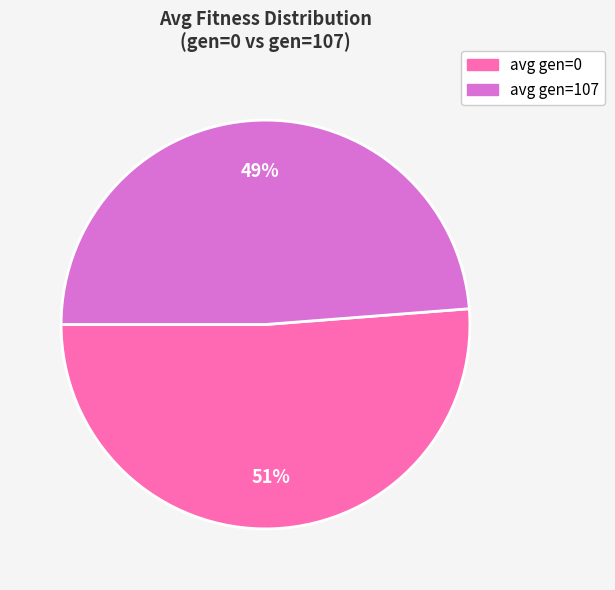

Which category accounts for the majority?

avg gen=0